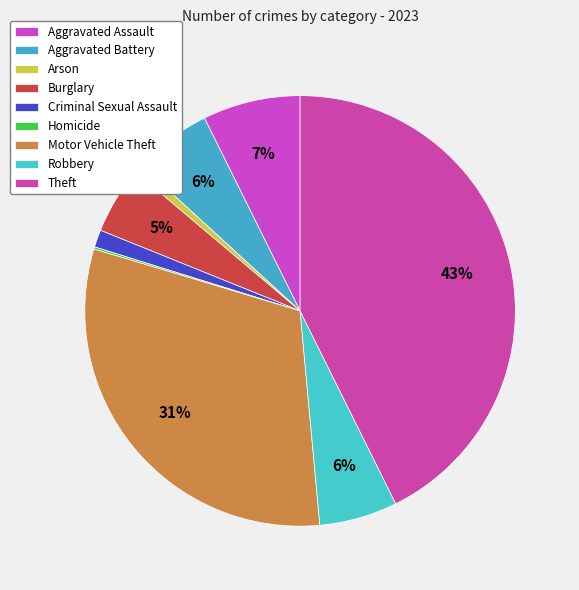

Does Criminal Sexual Assault represent more than half of the total?

No